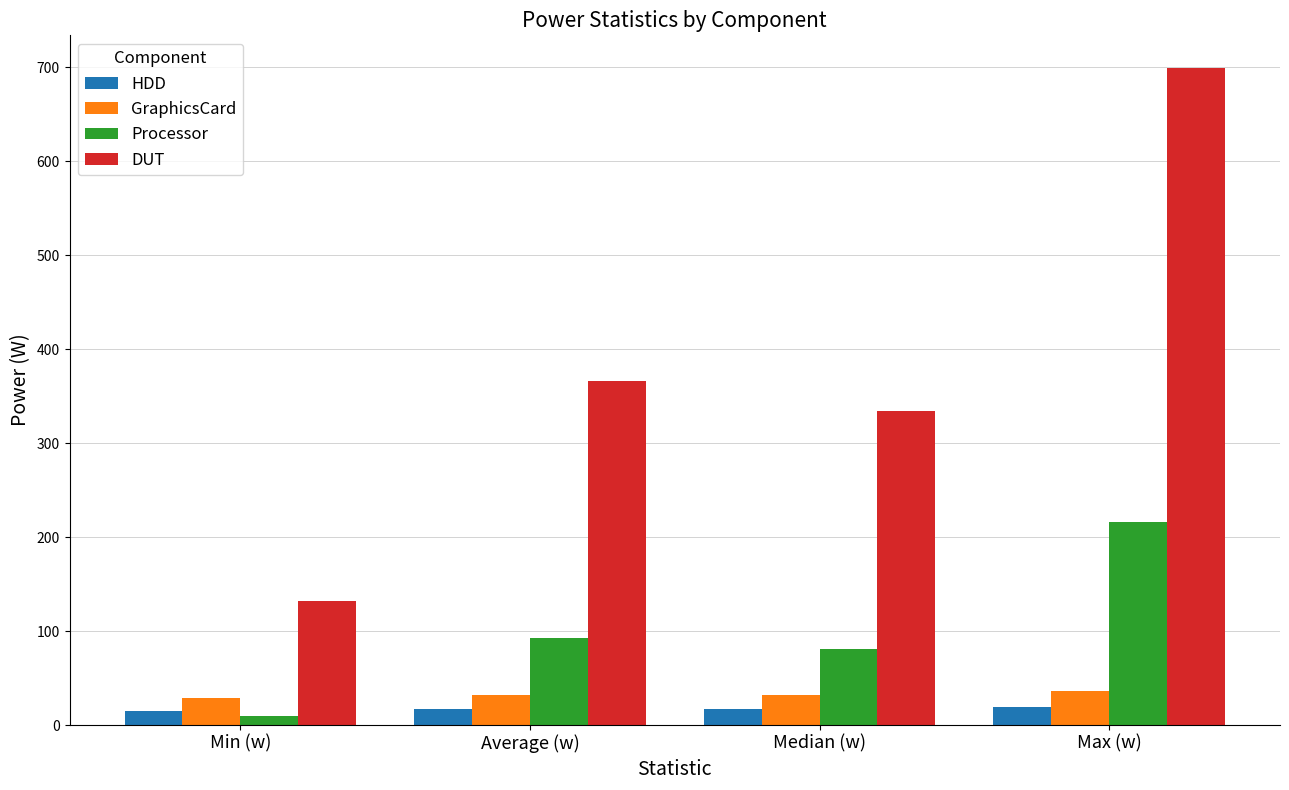

What is the sum of the HDD values at Average (w) and Median (w)?

33.3